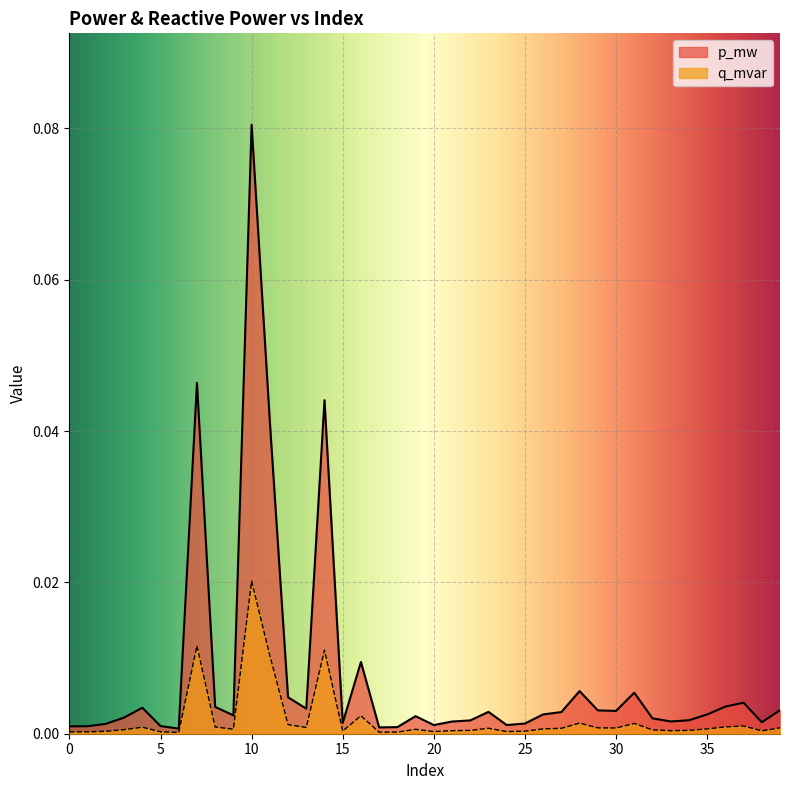

Where is the first local maximum for q_mvar?

4